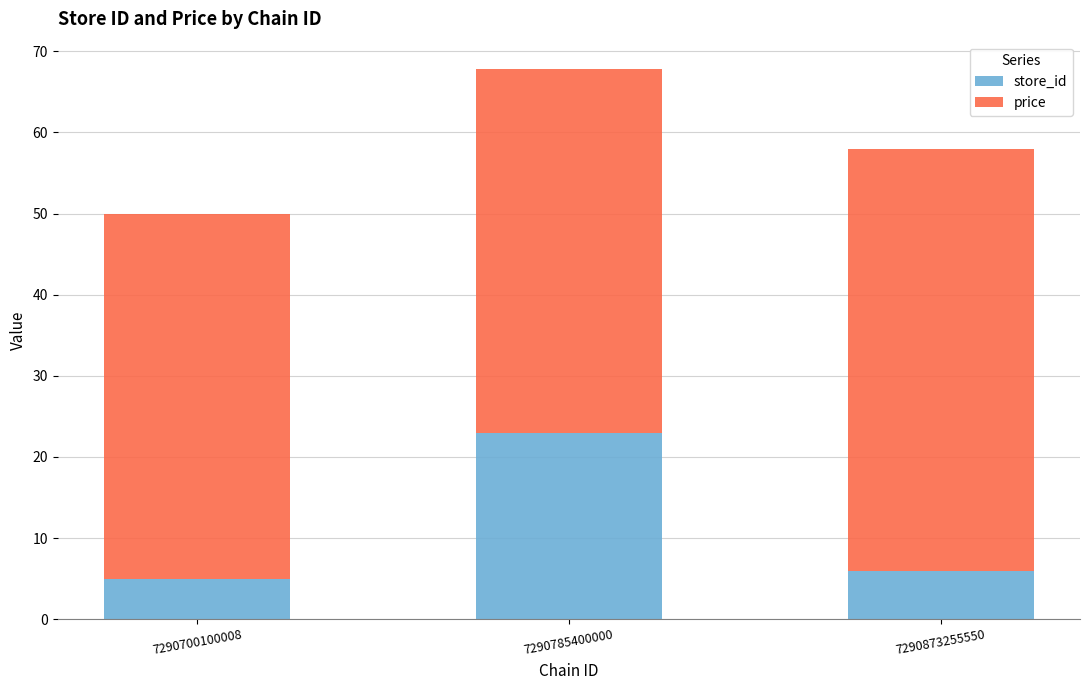

How many series are shown in this chart?

2